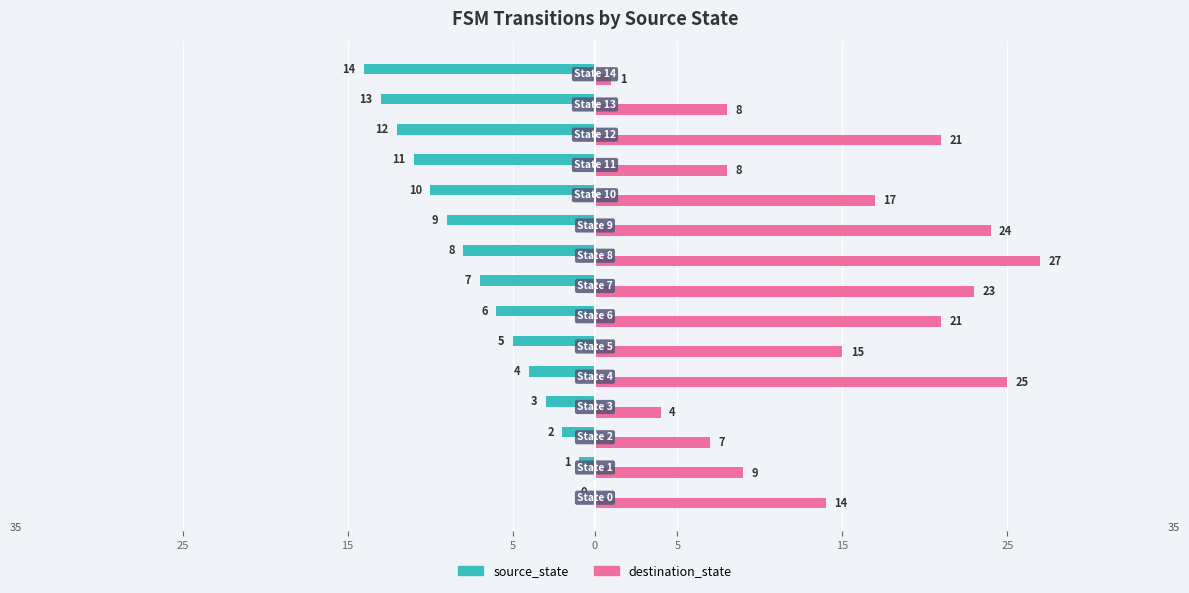

Rank the series by their maximum value, from lowest to highest.

source_state, destination_state